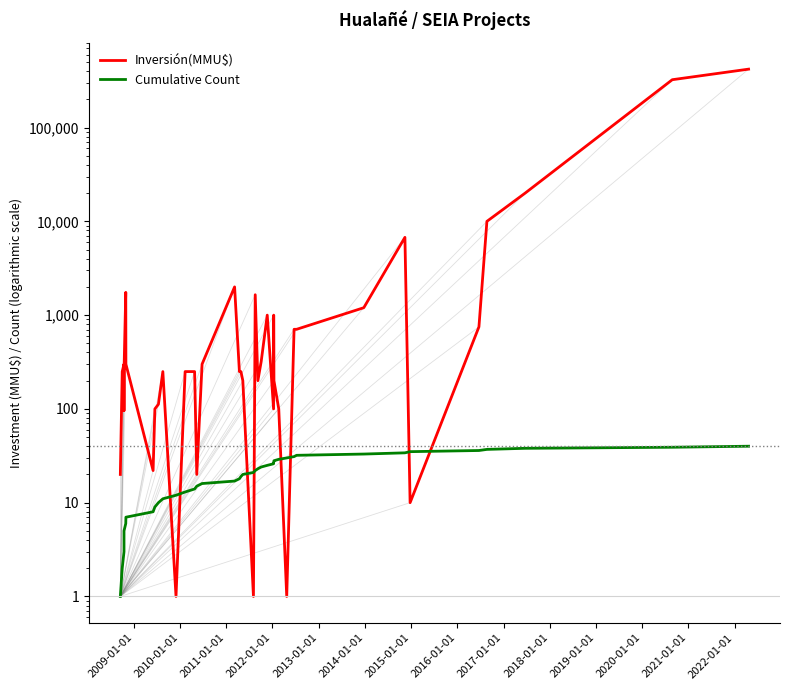

What is the minimum value shown in the chart?

1